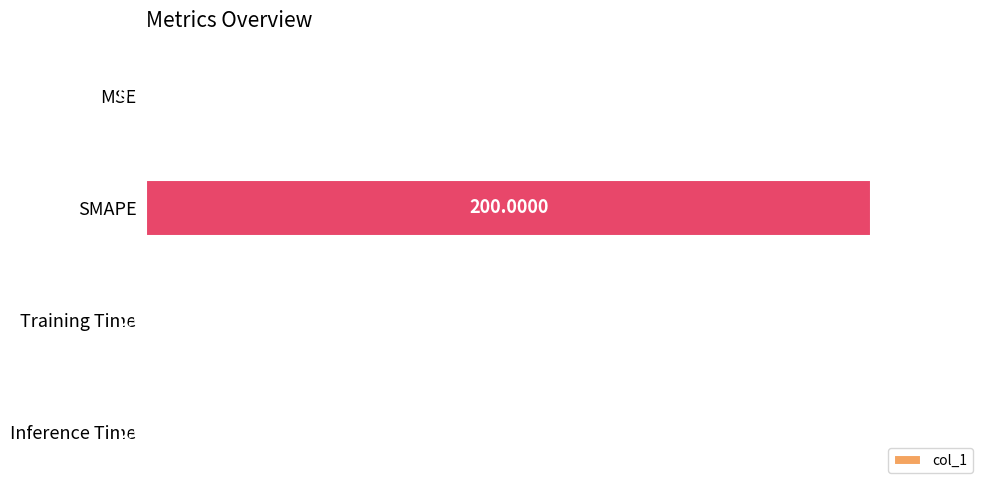

What is the sum of all values?

200.3